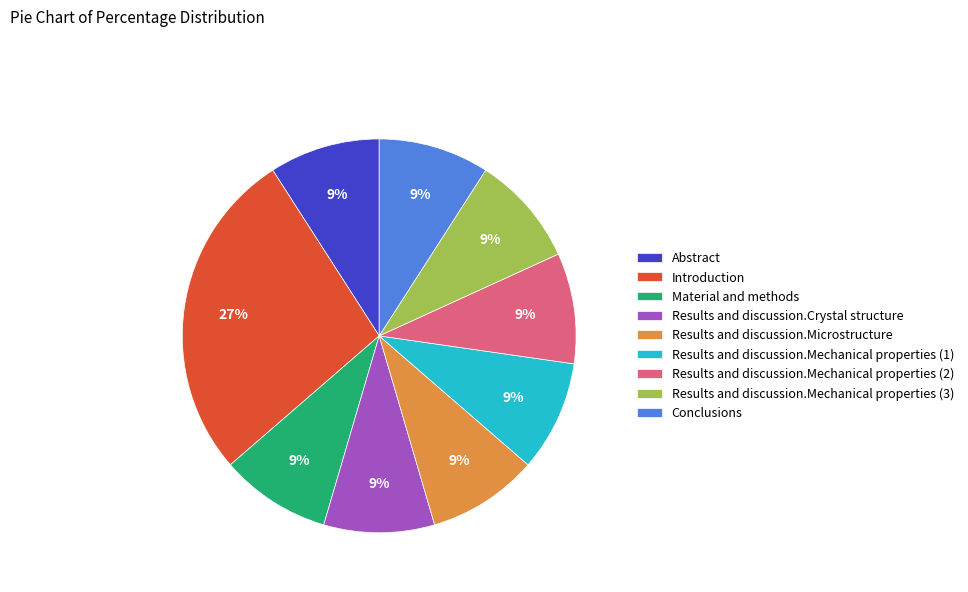

To the nearest percent, what is the average slice percentage?

11%